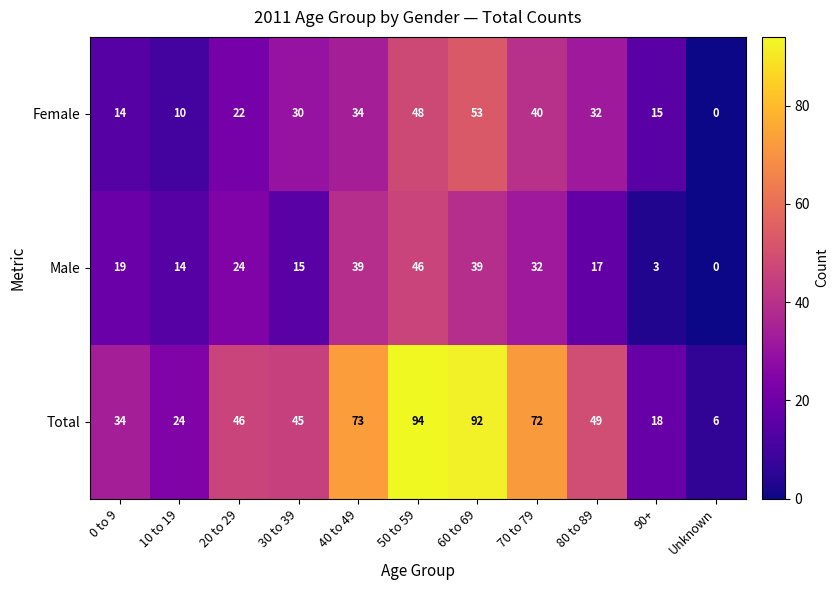

List the series in order of their peak value, highest first.

Total, Female, Male